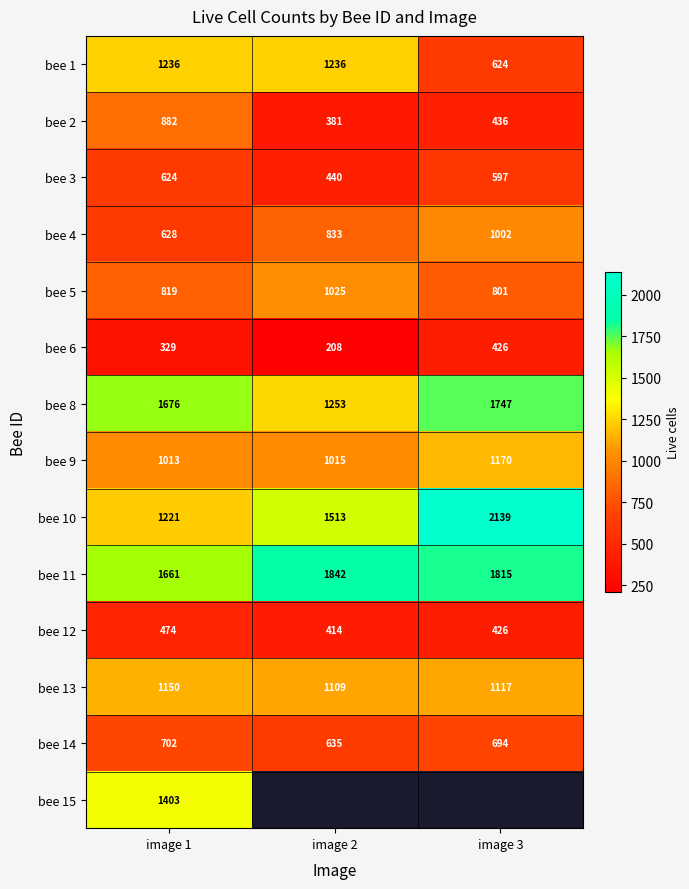

At which category does the chart reach its peak across all series?

image 3